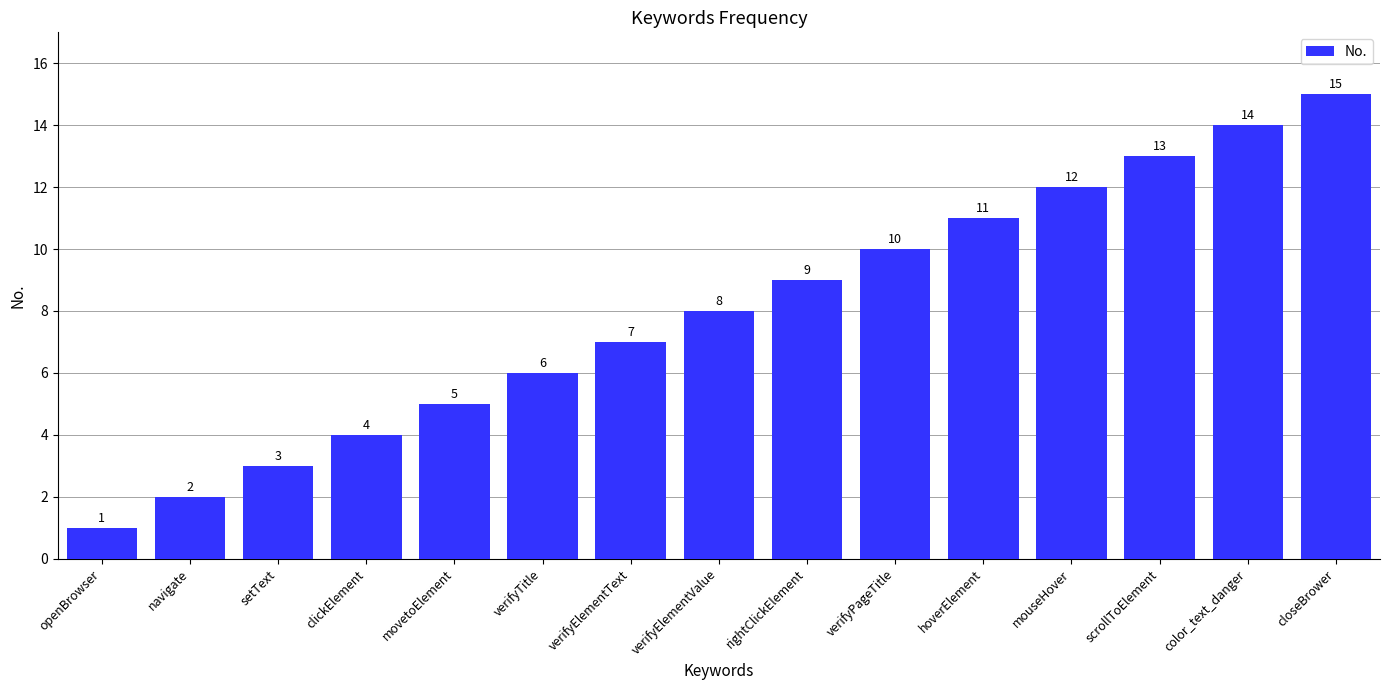

Reading left to right, transcribe all the data shown in this chart.

openBrowser=1	navigate=2	setText=3	clickElement=4	movetoElement=5	verifyTitle=6	verifyElementText=7	verifyElementValue=8	rightClickElement=9	verifyPageTitle=10	hoverElement=11	mouseHover=12	scrollToElement=13	color_text_danger=14	closeBrower=15